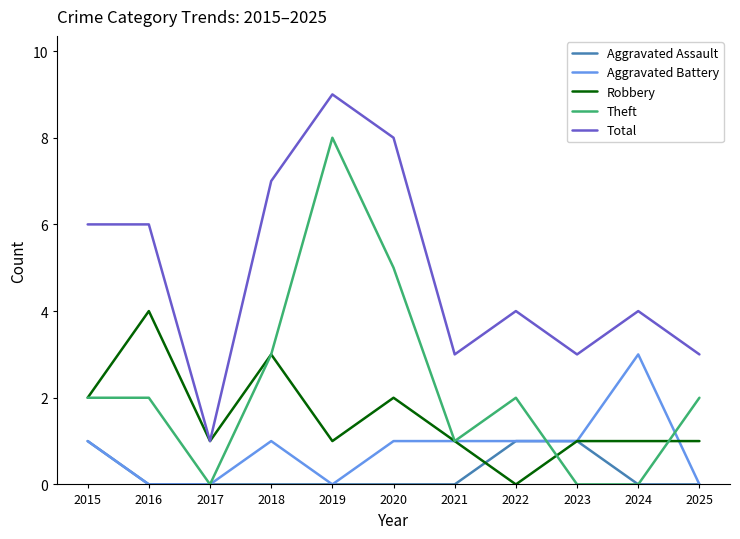

Does the chart display data point markers on the line(s)?

No